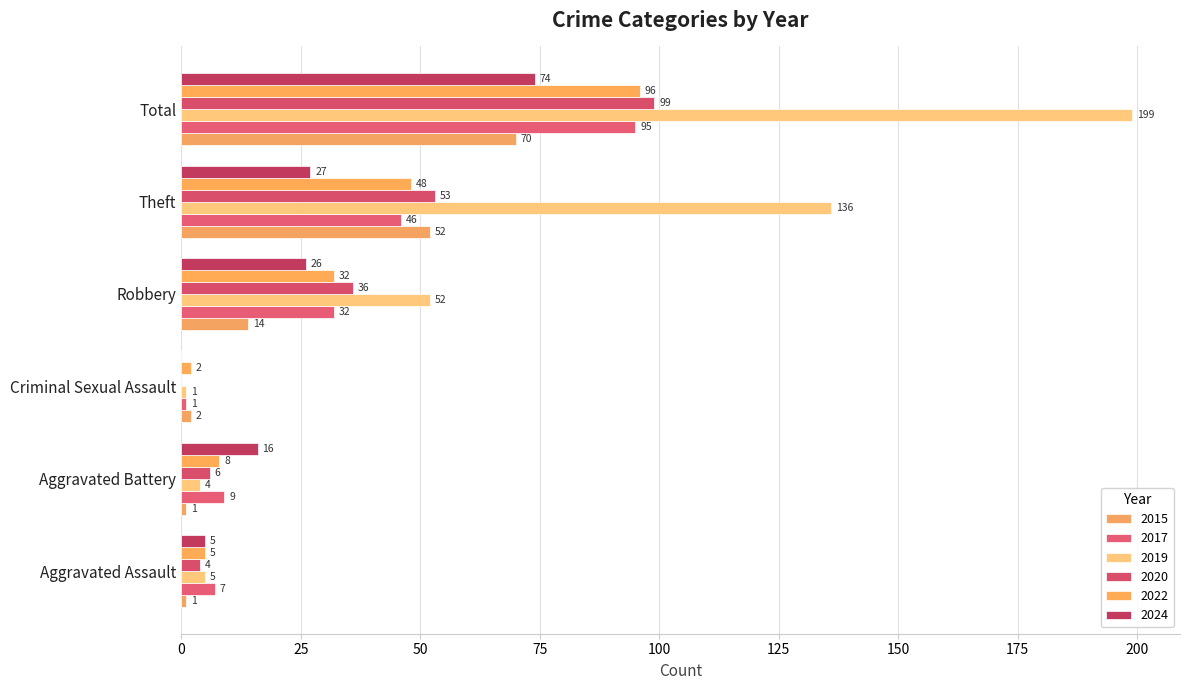

At which category is the sum across all series the highest?

Total